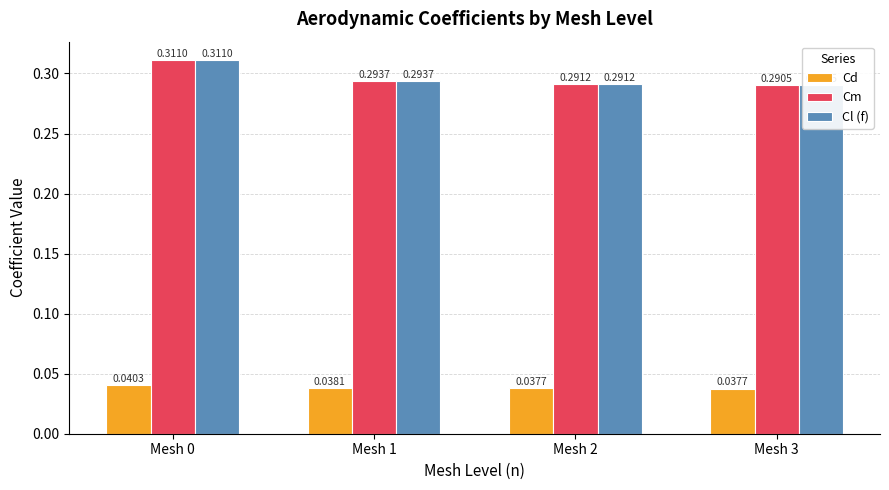

The Cl (f) series shows 0.2 at Mesh 3. True or false?

False